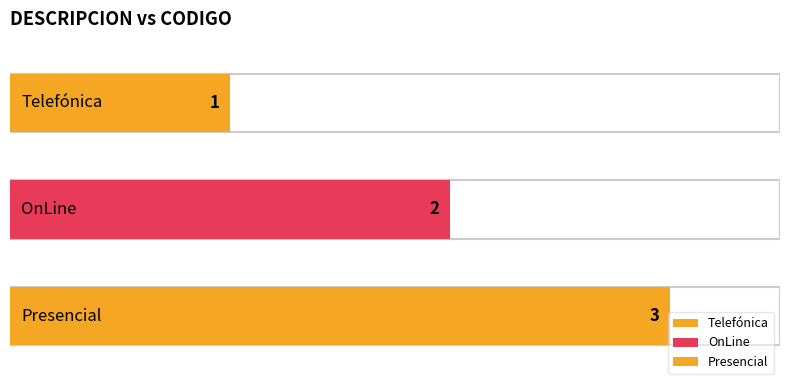

List the labels in order of value, largest first.

Presencial, OnLine, Telefónica